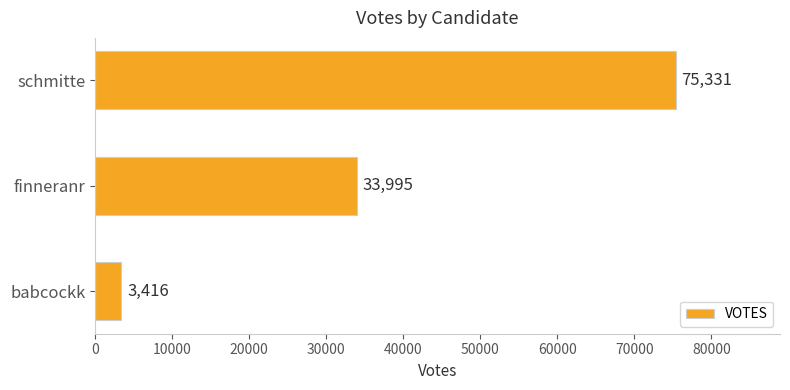

At which label is the value closest to 39373?

finneranr